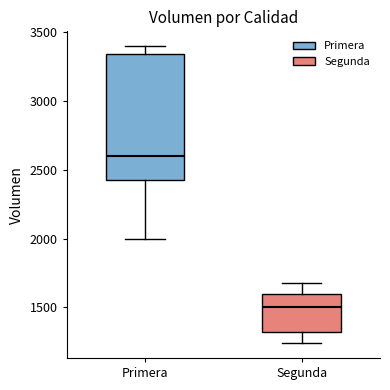

Reading left to right, transcribe this box plot: for each box, give where its median line is, the range the box spans, and where its two whiskers end, as read against the y-axis. The values are not printed on the chart, so give them approximately, as read against the axis.

Primera: median 2600, box 2450 to 3350, whiskers 2000 to 3400
Segunda: median 1500, box 1300 to 1600, whiskers 1250 to 1700